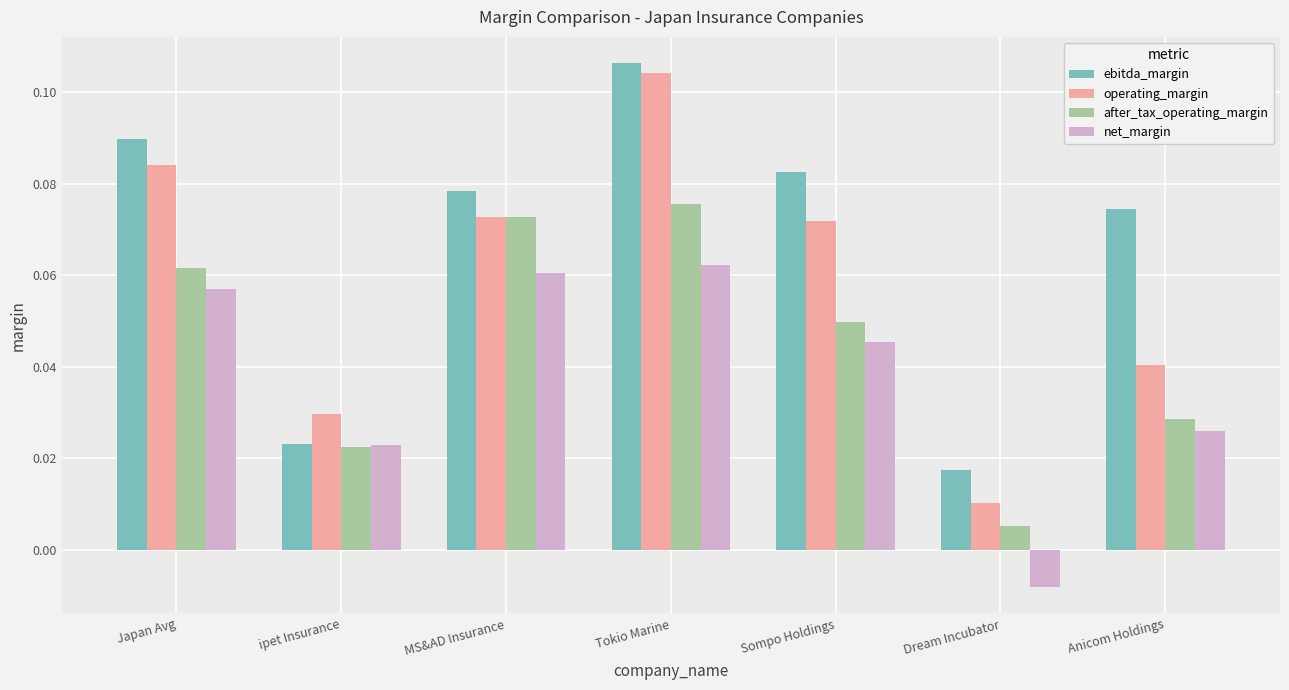

How many bars are there in each group?

4